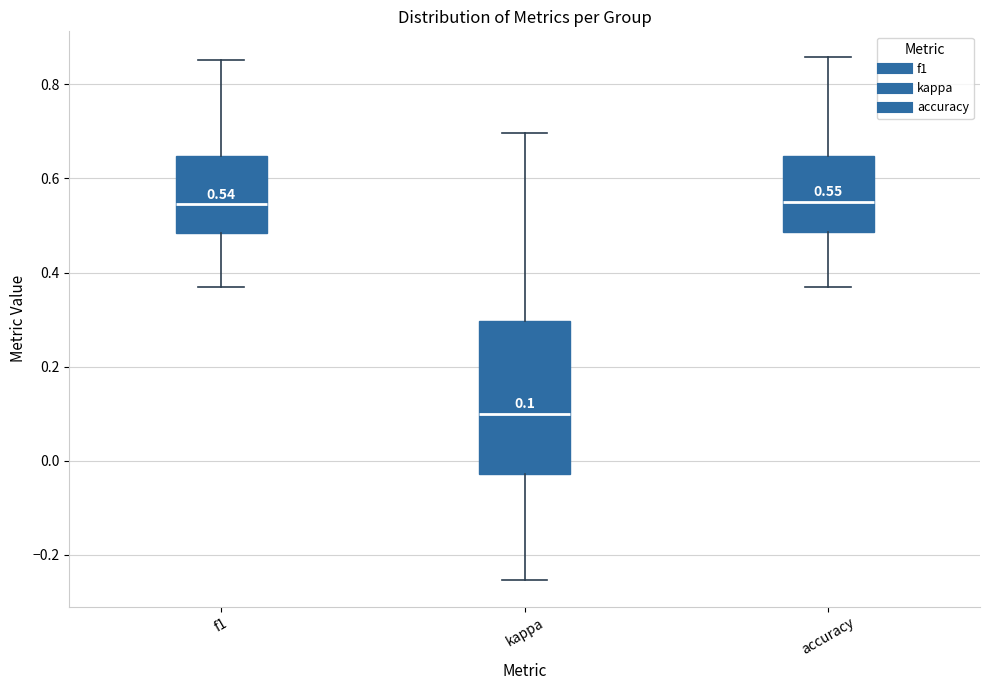

Which box has the lowest median line?

kappa